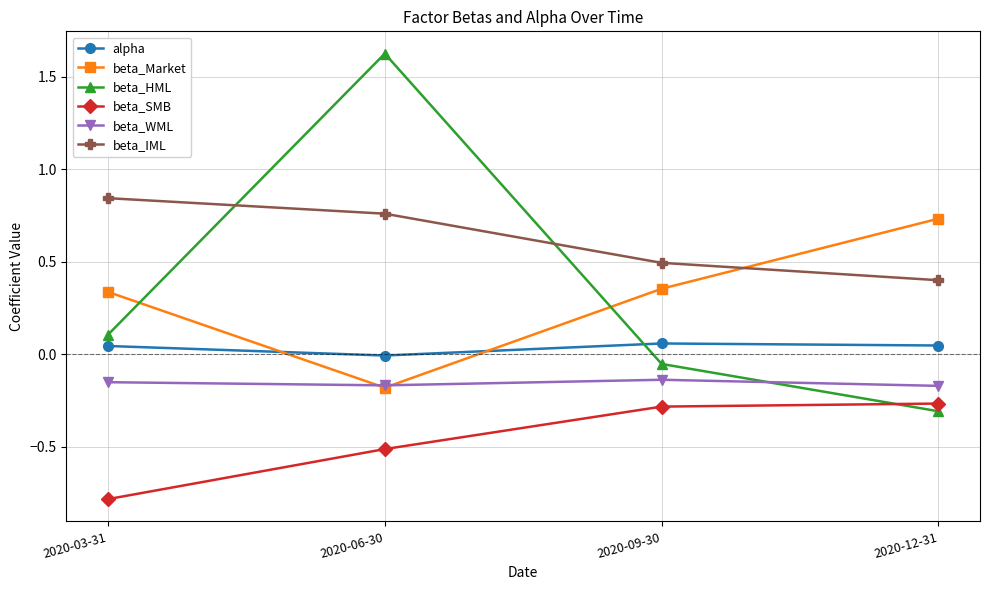

What is the greatest value displayed?

1.6